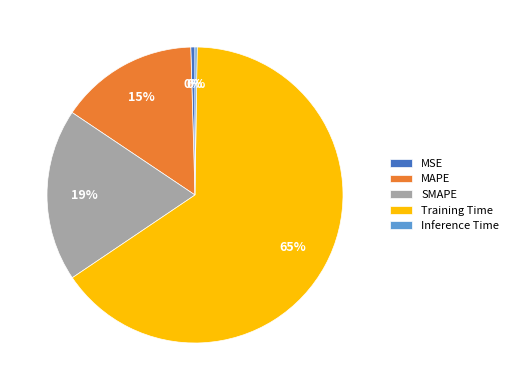

To the nearest percent, what is the combined percentage of SMAPE and MSE?

19%